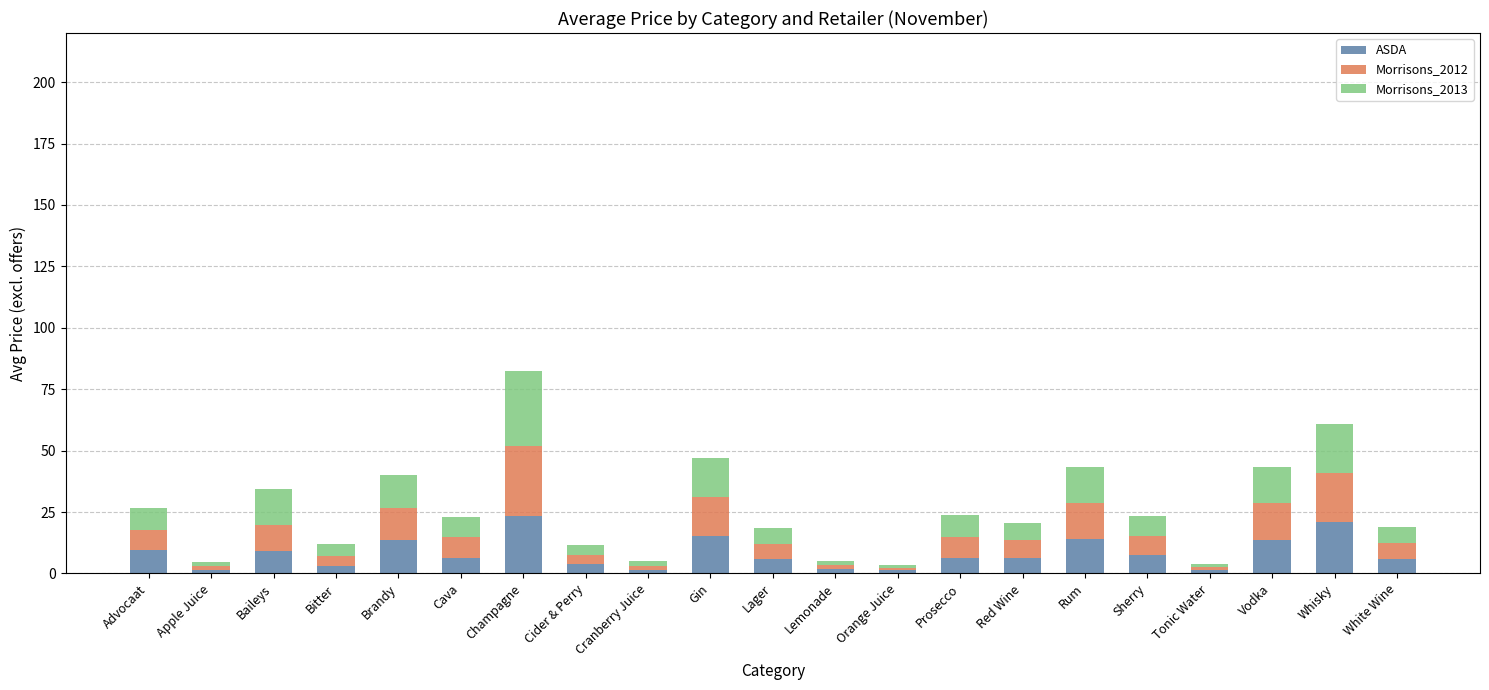

What is the sum of all ASDA values?

172.4